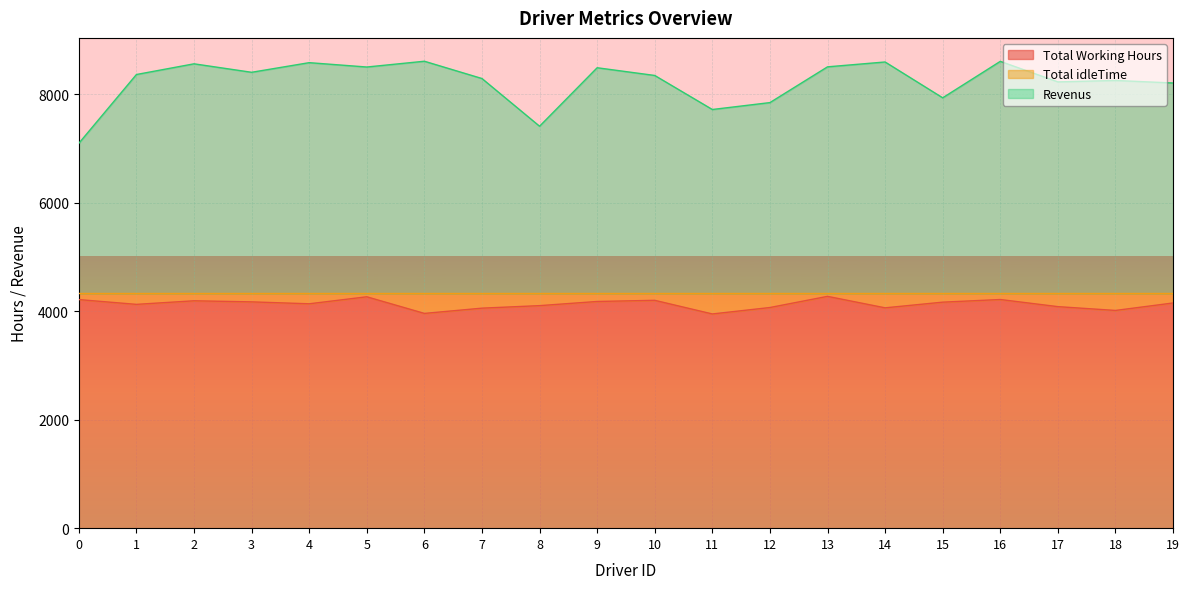

Where does the Revenus series first go above 8364?

1